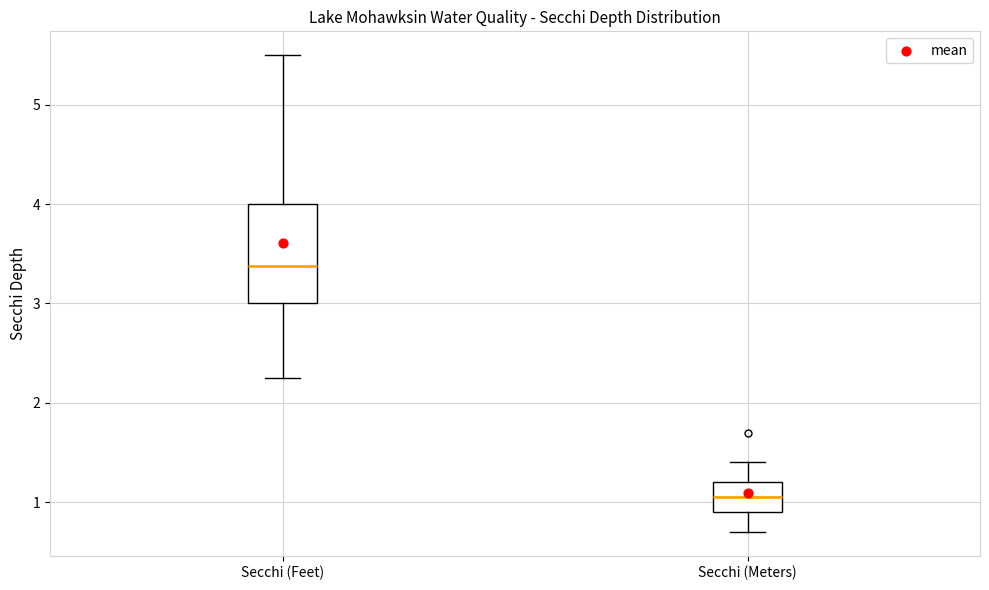

Which box's median line is the lowest?

Secchi (Meters)